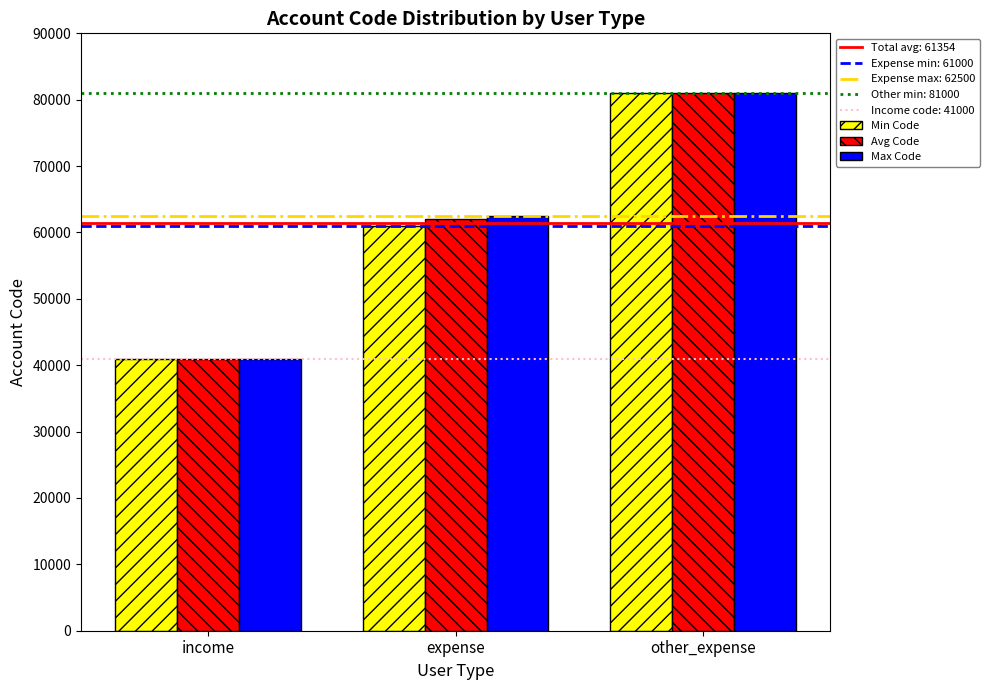

Which category has the lowest value across all series?

income